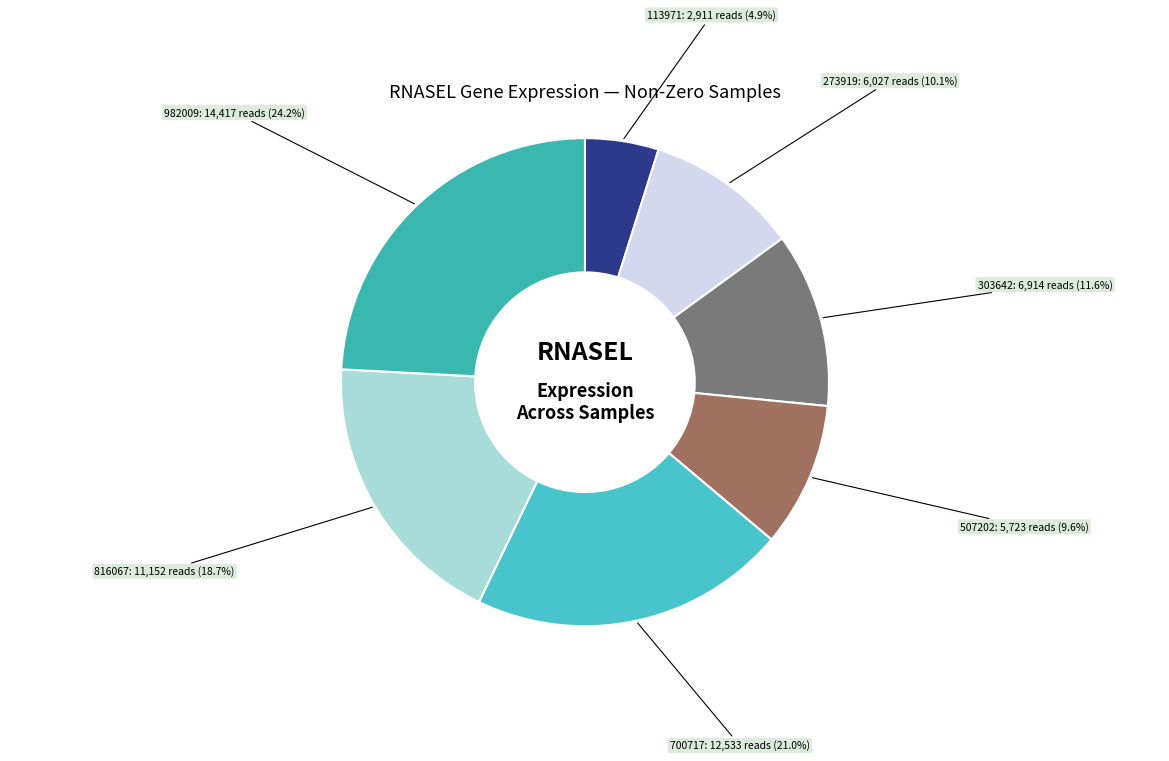

Count the number of slices in the pie.

7